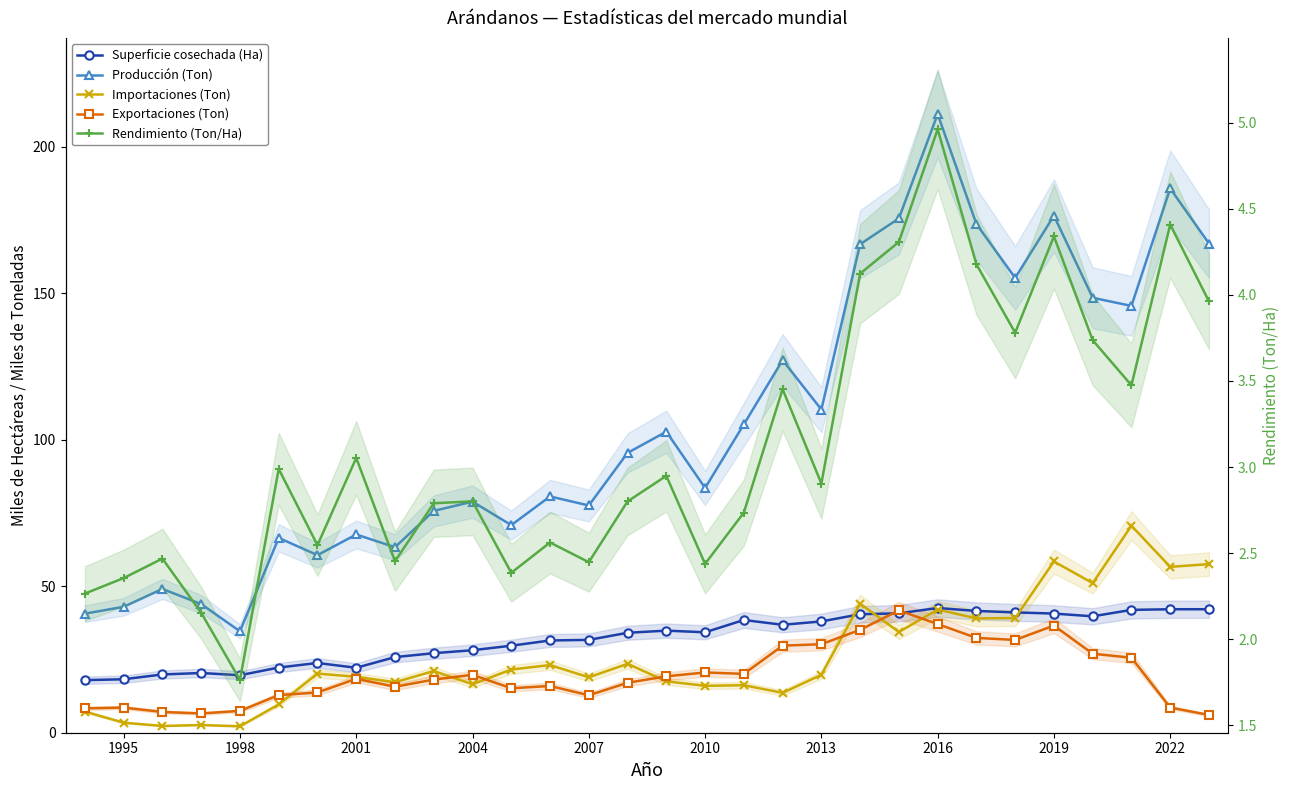

What is the difference between the second highest and minimum values in the Producción (Ton) series?

151.2